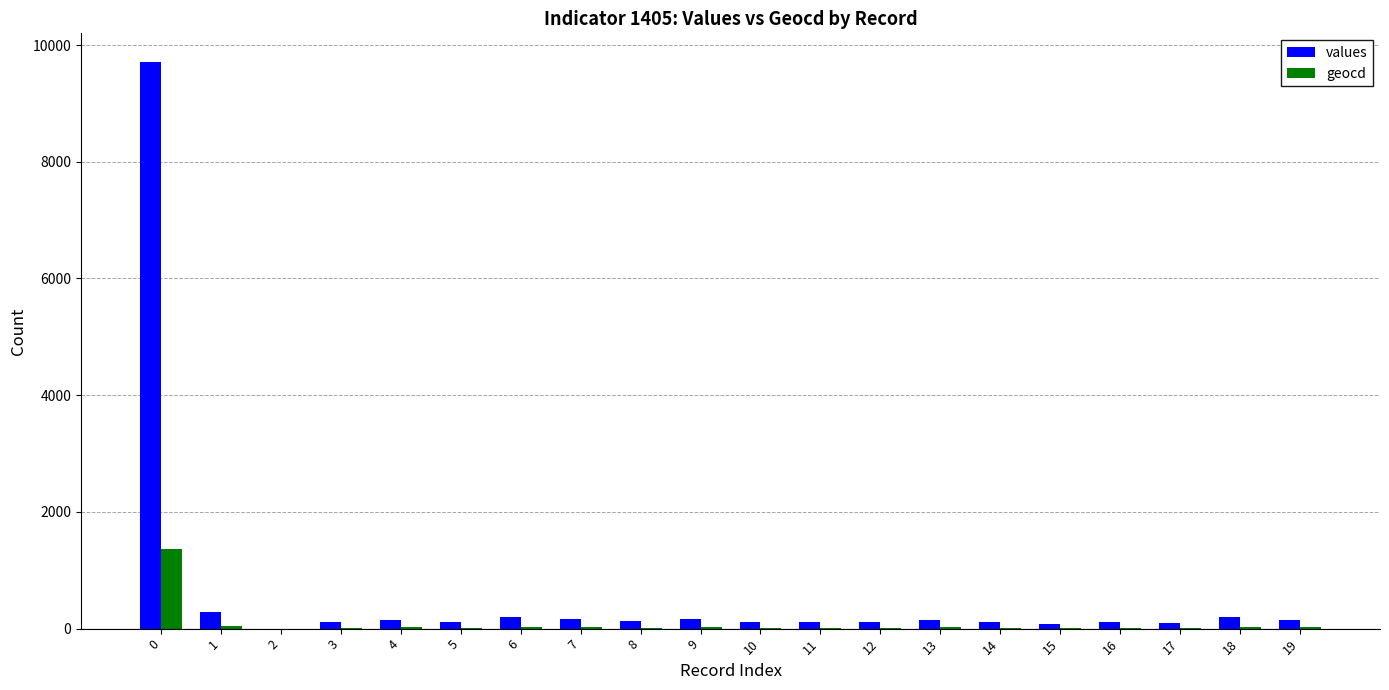

Is the value of values at 4 greater than the value of geocd at 7?

Yes